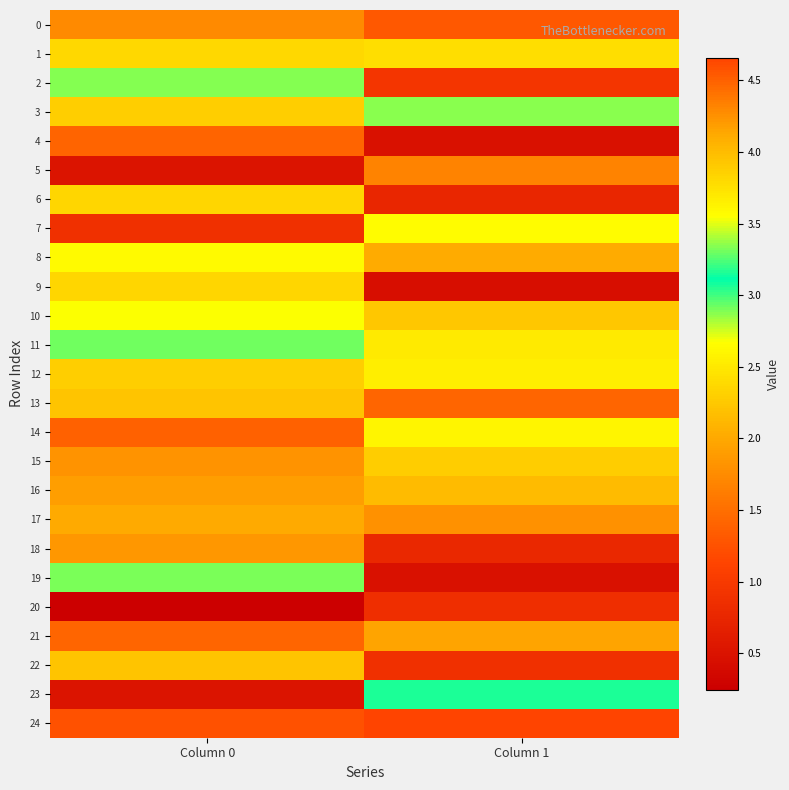

Between Column 1 and Column 0, which is larger?

Column 1